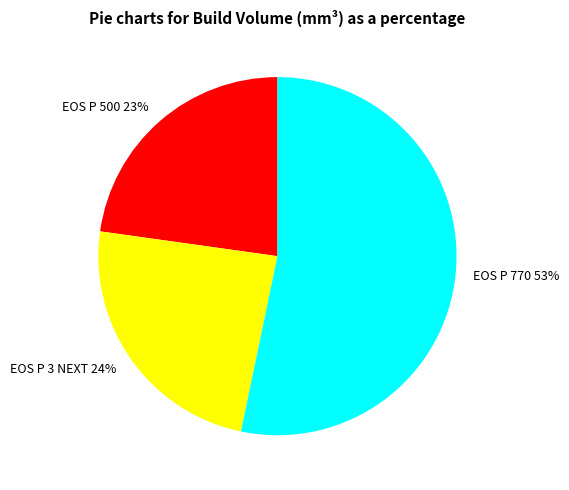

What percentage is the EOS P 500 slice, to the nearest percent?

23%